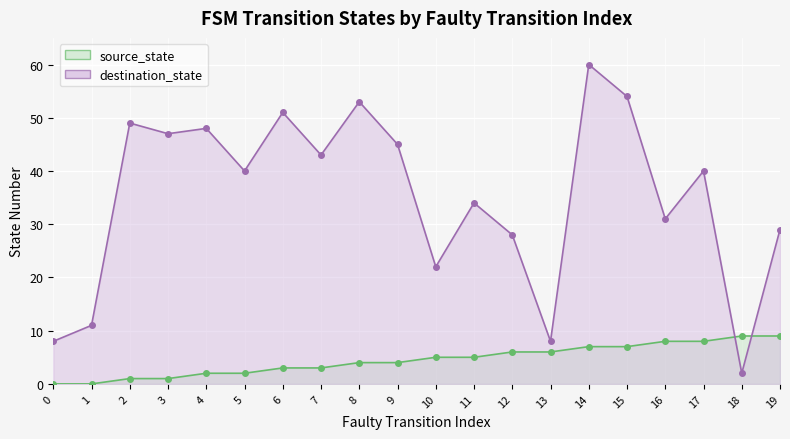

Reading left to right, transcribe all the data shown in this chart.

source_state: 0=0	1=0	2=1	3=1	4=2	5=2	6=3	7=3	8=4	9=4	10=5	11=5	12=6	13=6	14=7	15=7	16=8	17=8	18=9	19=9
destination_state: 0=8	1=11	2=49	3=47	4=48	5=40	6=51	7=43	8=53	9=45	10=22	11=34	12=28	13=8	14=60	15=54	16=31	17=40	18=2	19=29